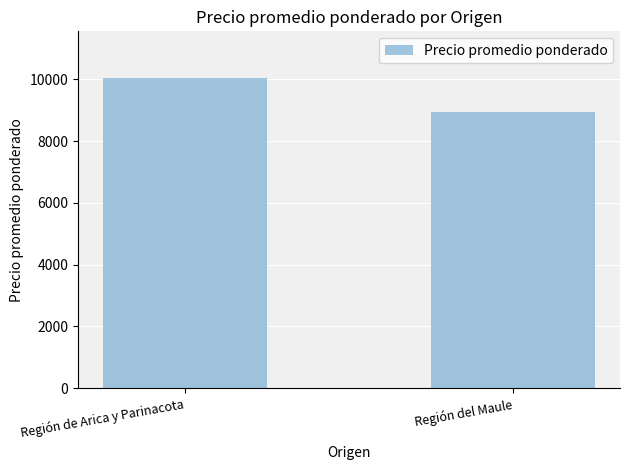

What is the maximum value shown in the chart?

10043